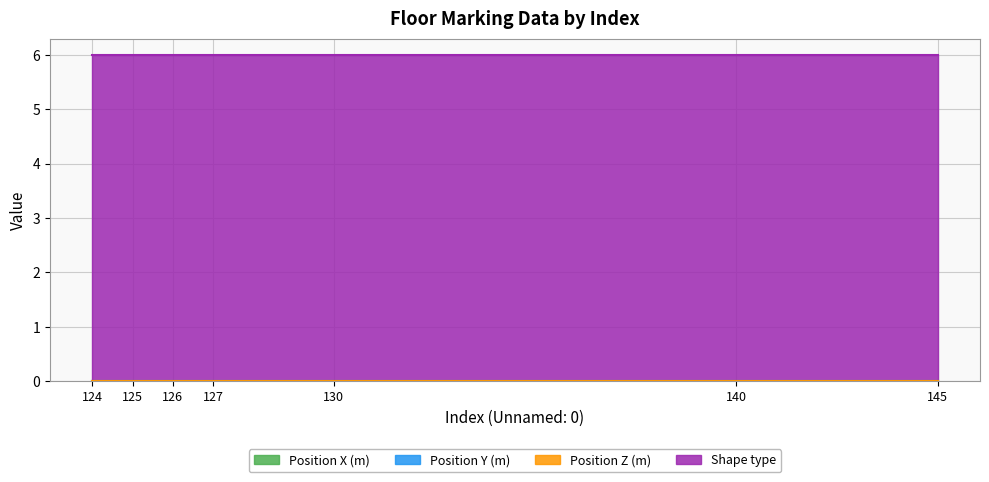

Which series has the largest total across all categories?

Shape type